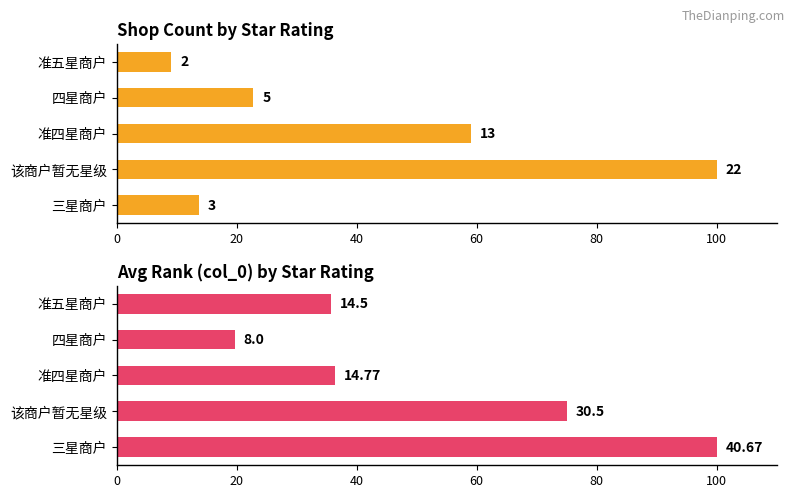

How many values in the Count (col_2 matches) series exceed 22?

3